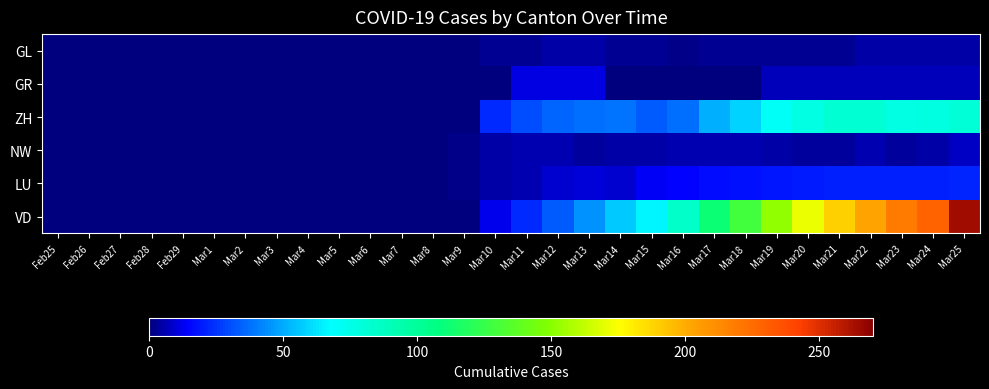

Count the number of data series in this chart.

6